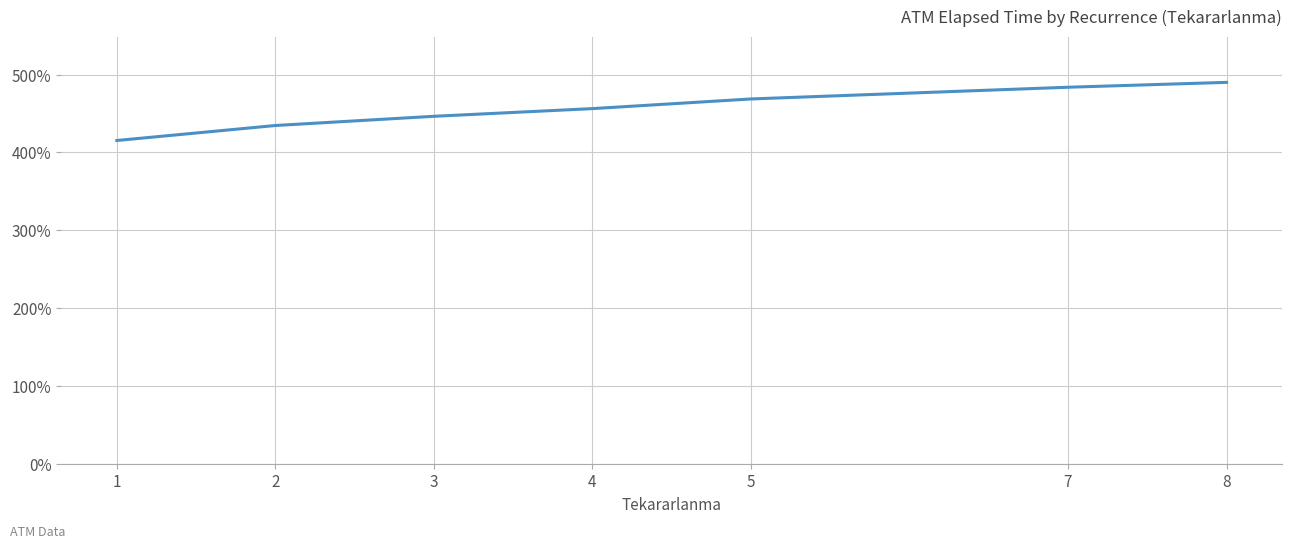

Reading left to right, list all the values displayed in this chart.

415.3	434.6	446.4	456.3	468.7	483.7	490.0